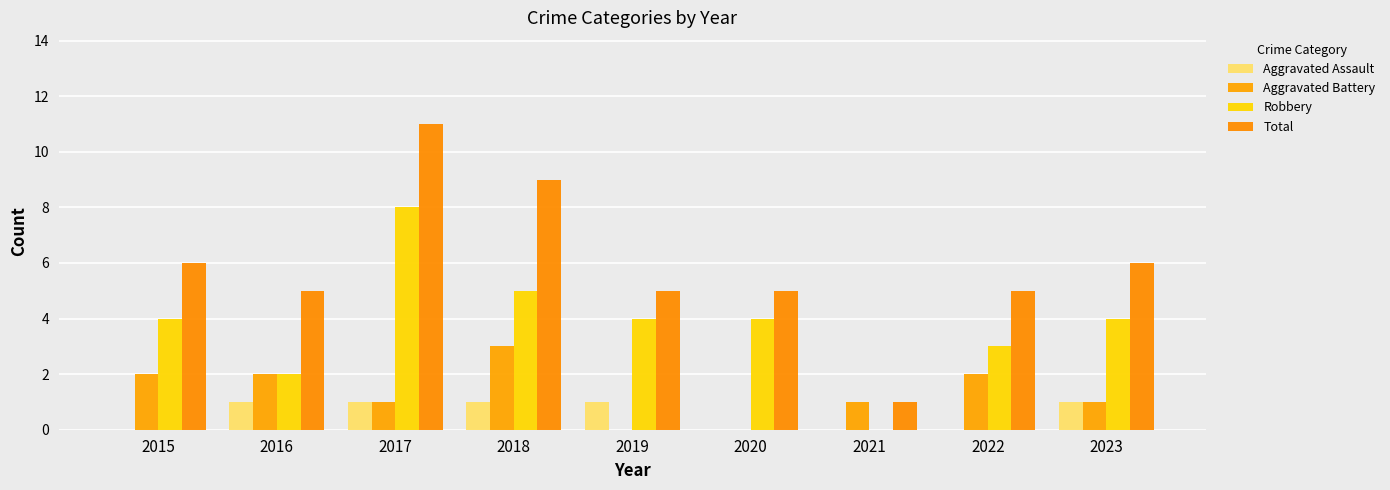

What is the value of the Aggravated Battery bar at the 9th from the left?

1